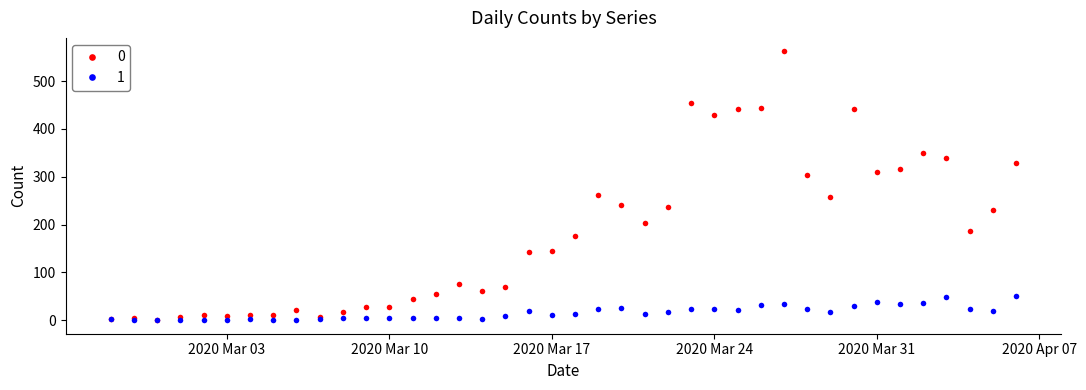

What is the sum of all 1 values?

630